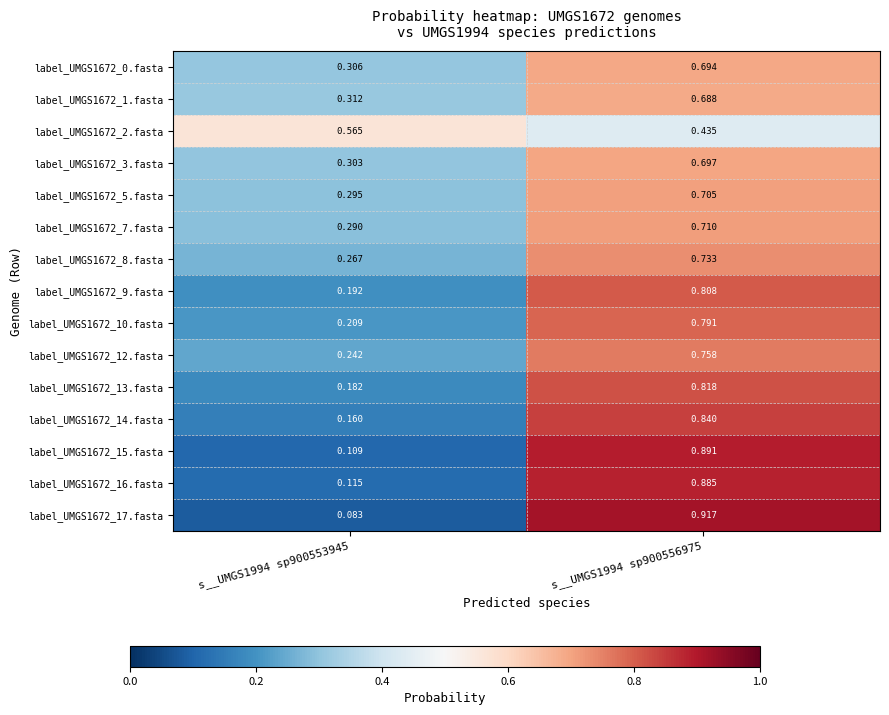

Is the value of label_UMGS1672_16.fasta at s__UMGS1994 sp900556975 greater than the value of label_UMGS1672_3.fasta at s__UMGS1994 sp900553945?

Yes